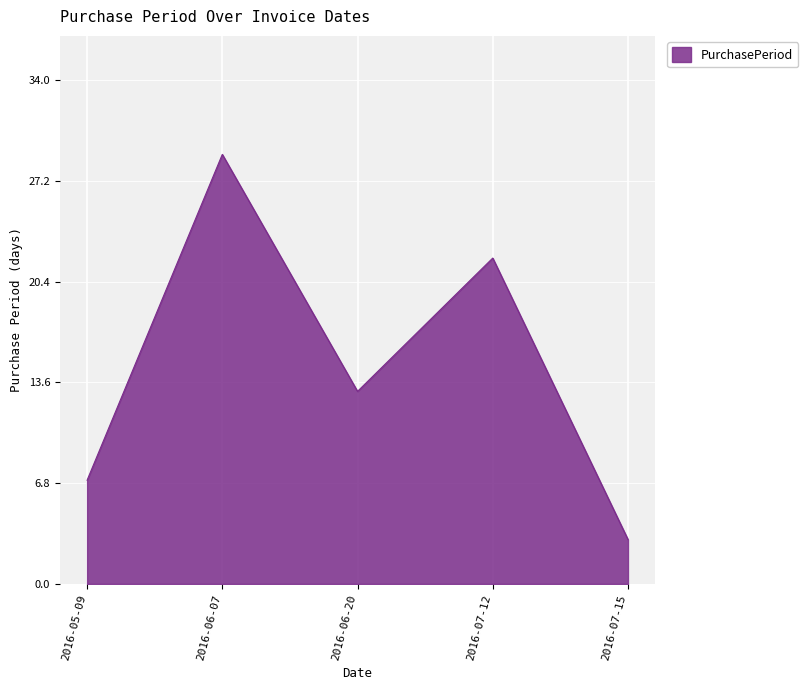

How many values are below 13?

2